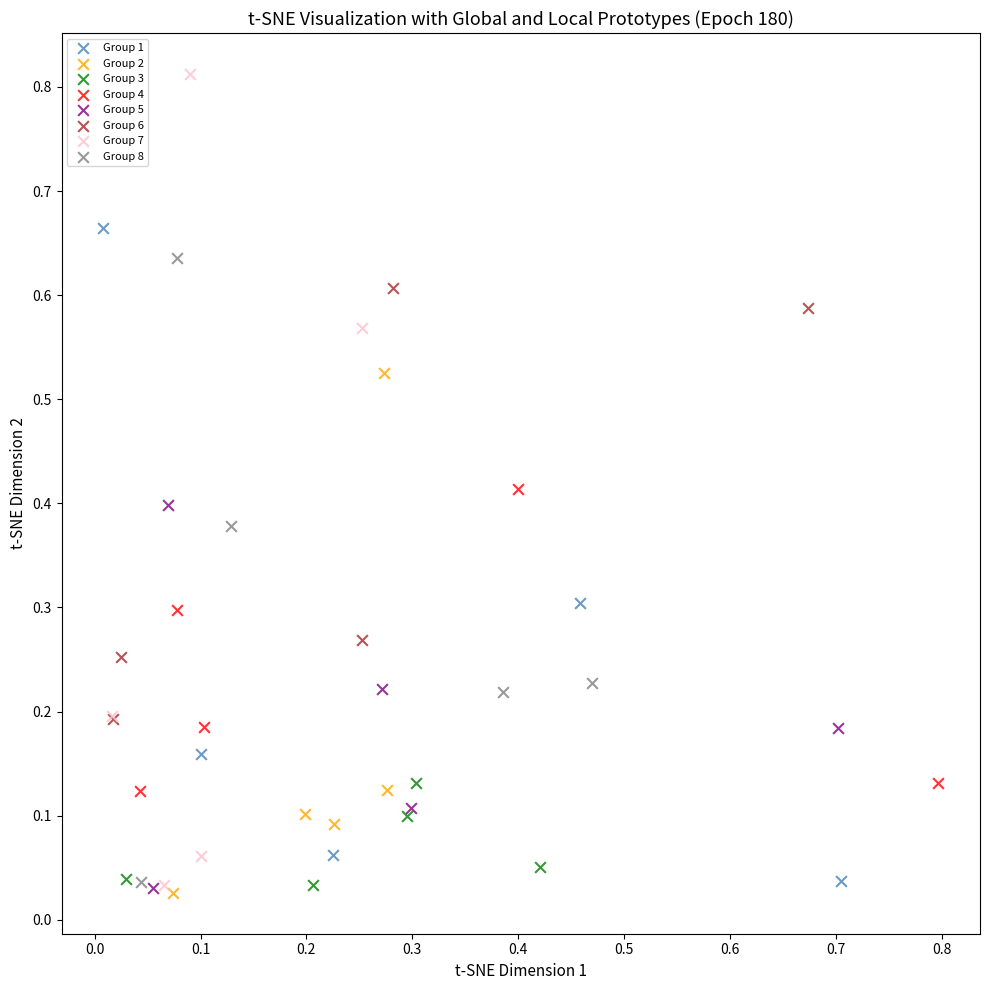

Which series contains the highest Y value?

Group 7